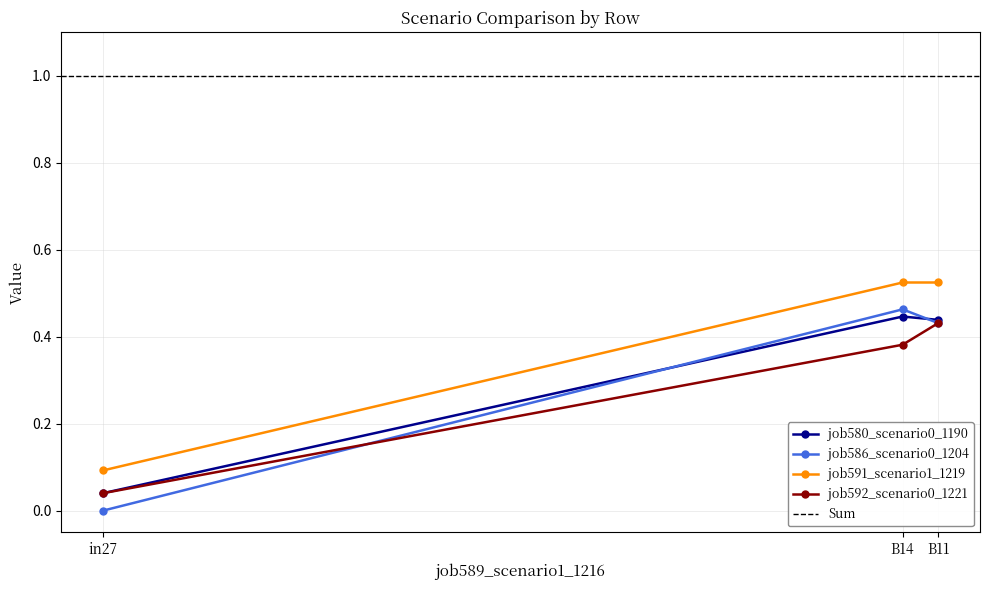

Reading left to right, what are all the values shown in this chart?

job580_scenario0_1190: 0.0	0.4	0.4
job586_scenario0_1204: 0.0	0.5	0.4
job591_scenario1_1219: 0.1	0.5	0.5
job592_scenario0_1221: 0.0	0.4	0.4